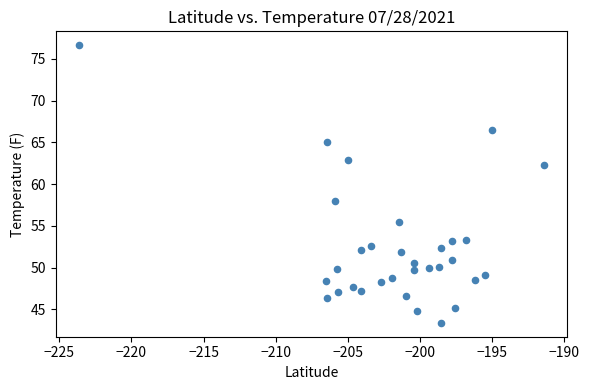

What is the range of X values (max minus min)?

32.2